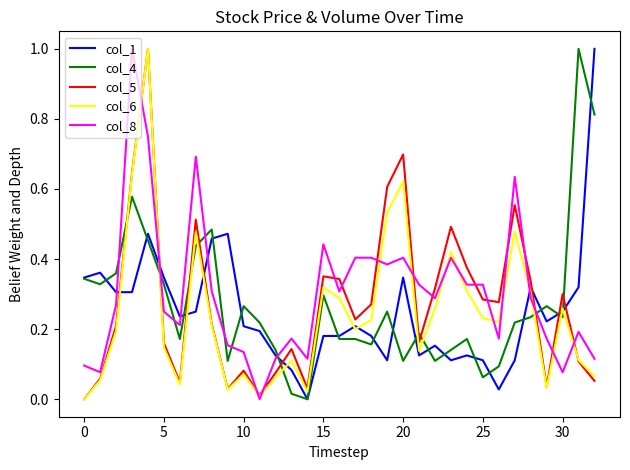

Is this an area chart (filled region under the line)?

No